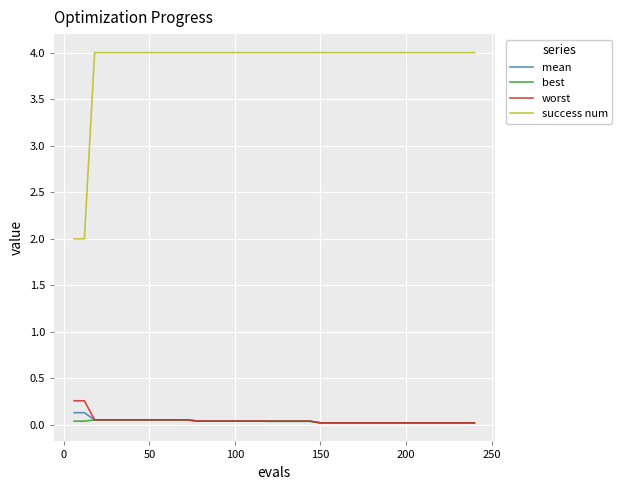

Which series has the largest total across all categories?

success num